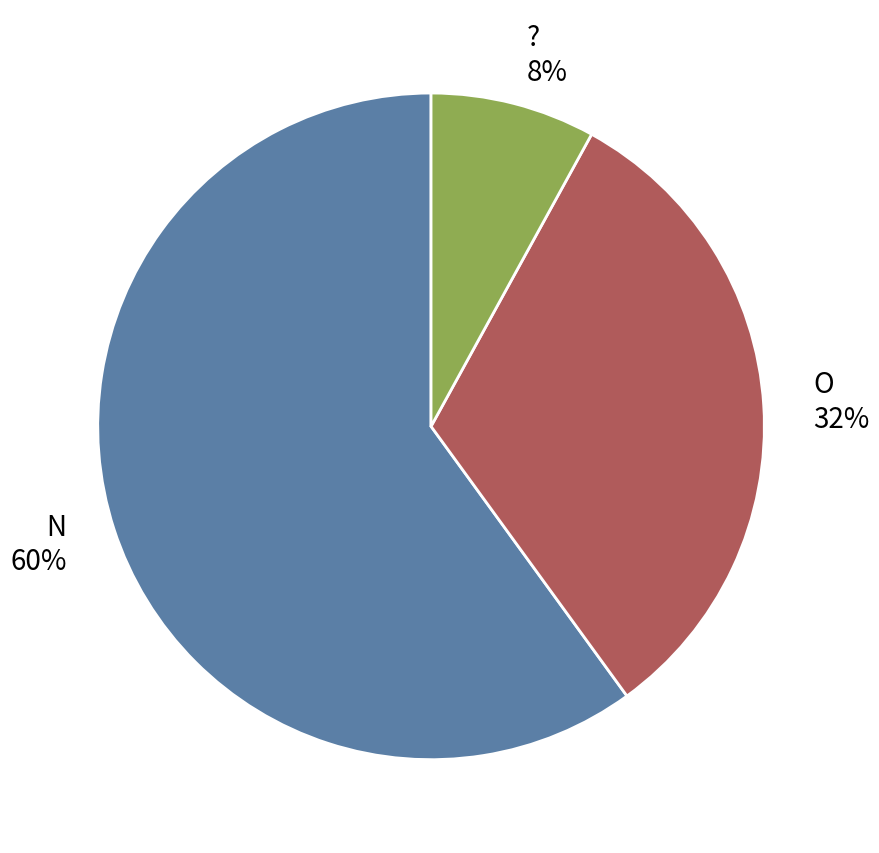

Rank the categories by value from lowest to highest.

?, O, N